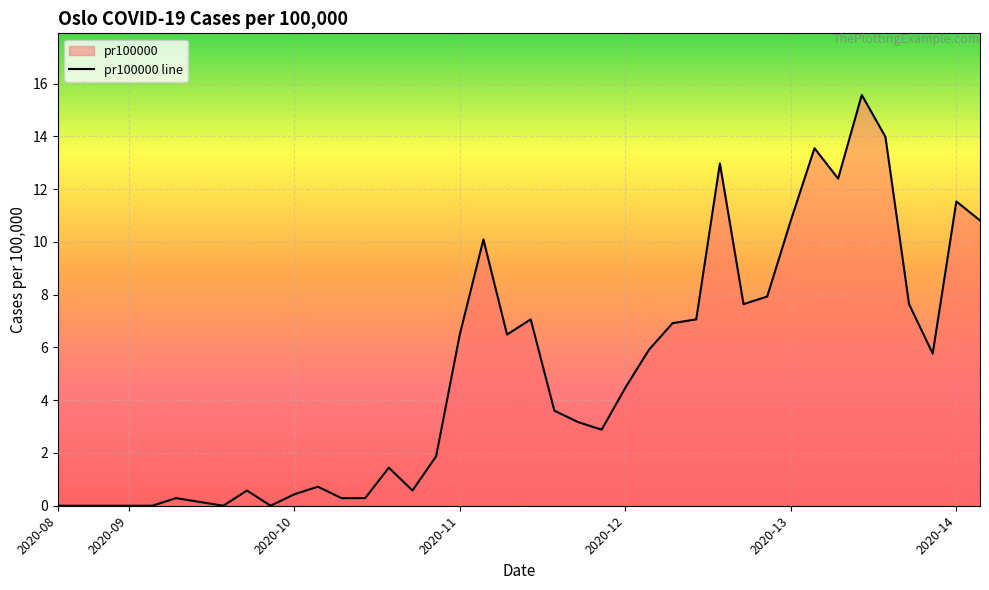

Reading left to right, list all the values displayed in this chart.

0.0	0.0	0.0	0.0	0.0	0.3	0.1	0.0	0.6	0.0	0.4	0.7	0.3	0.3	1.4	0.6	1.9	6.5	10.1	6.5	7.1	3.6	3.2	2.9	4.5	5.9	6.9	7.1	13.0	7.6	7.9	10.8	13.6	12.4	15.6	14.0	7.6	5.8	11.5	10.8